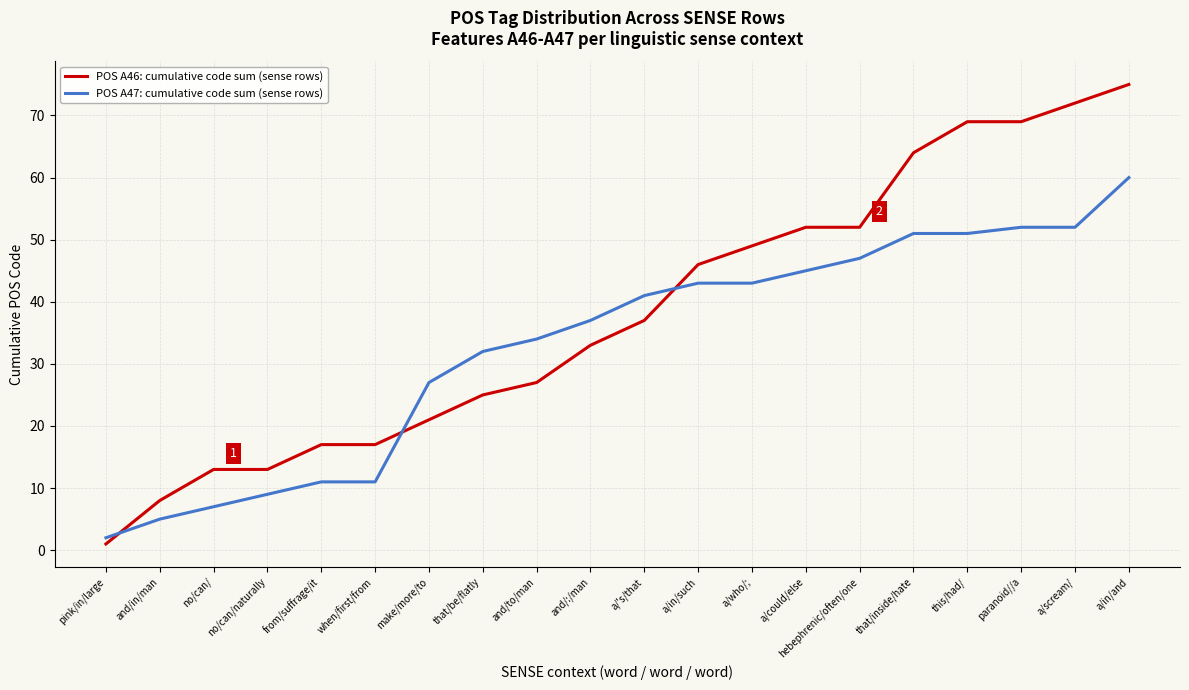

What position from the left is a/in/such?

12